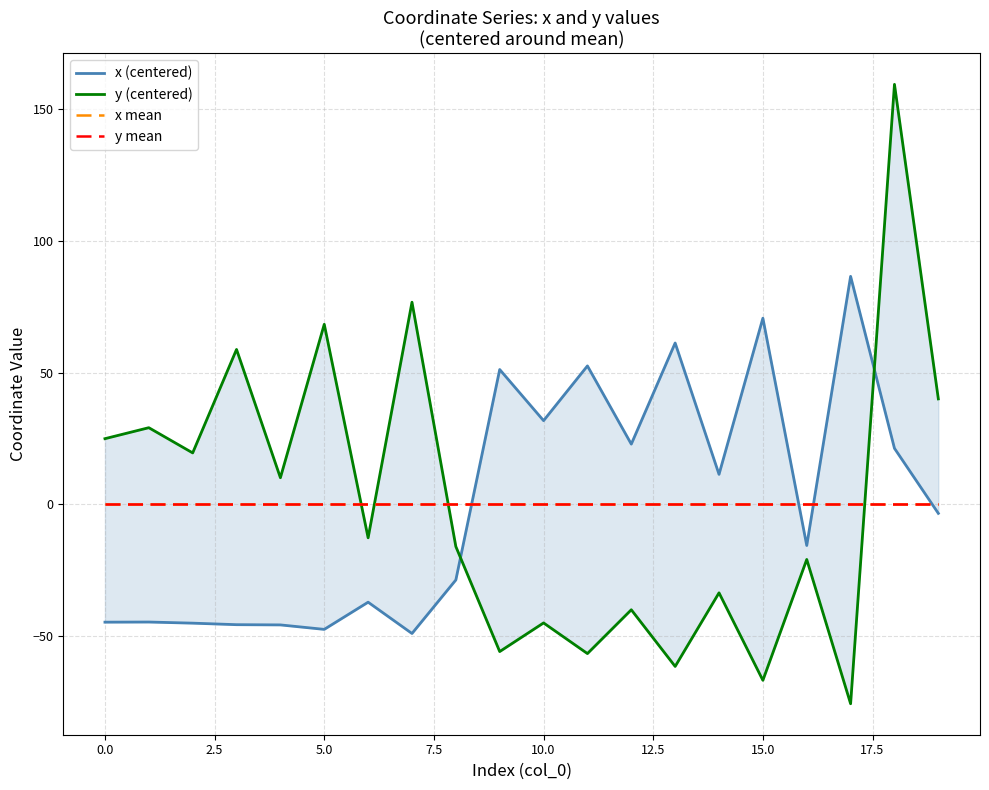

How many values in the y (centered) series exceed -12?

9